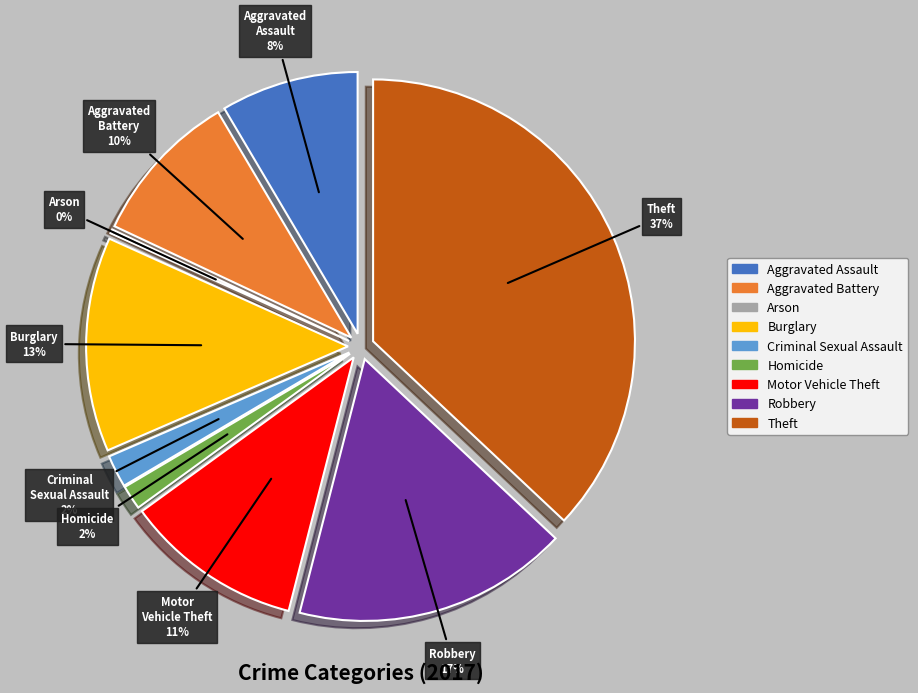

Does Aggravated Assault represent more than half of the total?

No